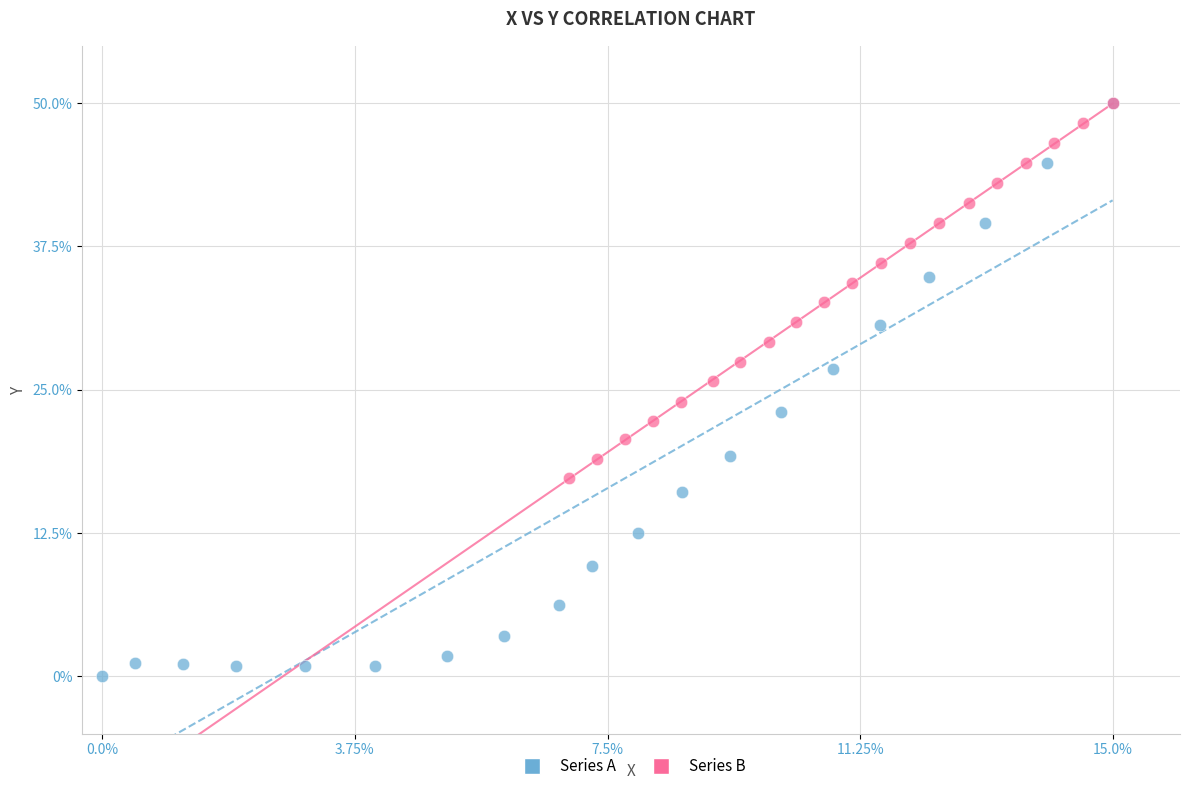

Which series has the widest spread of Y values?

Series A